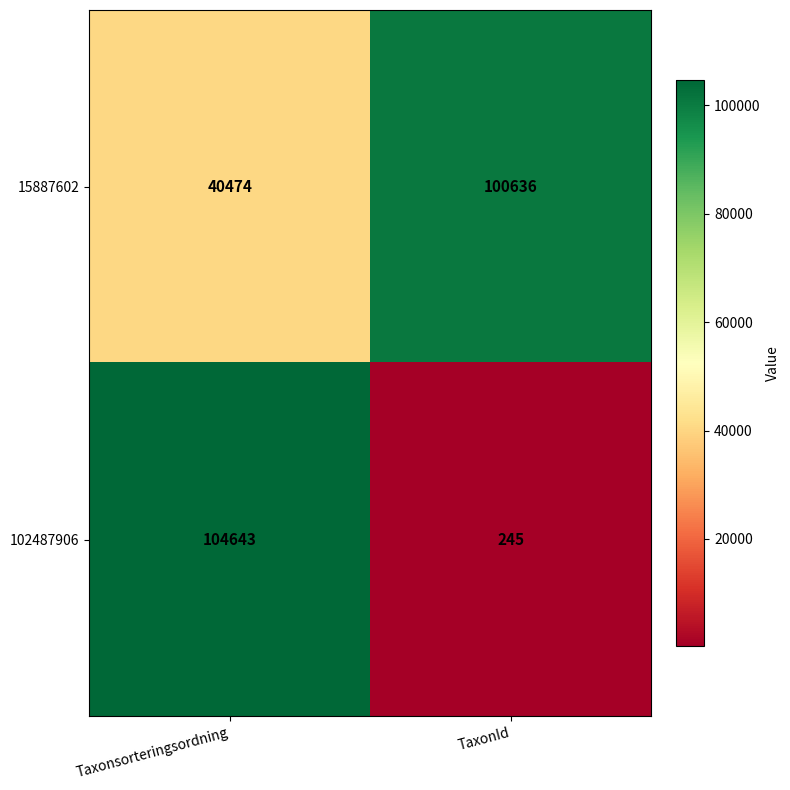

Is it true that 15887602 equals 100636 at TaxonId?

True